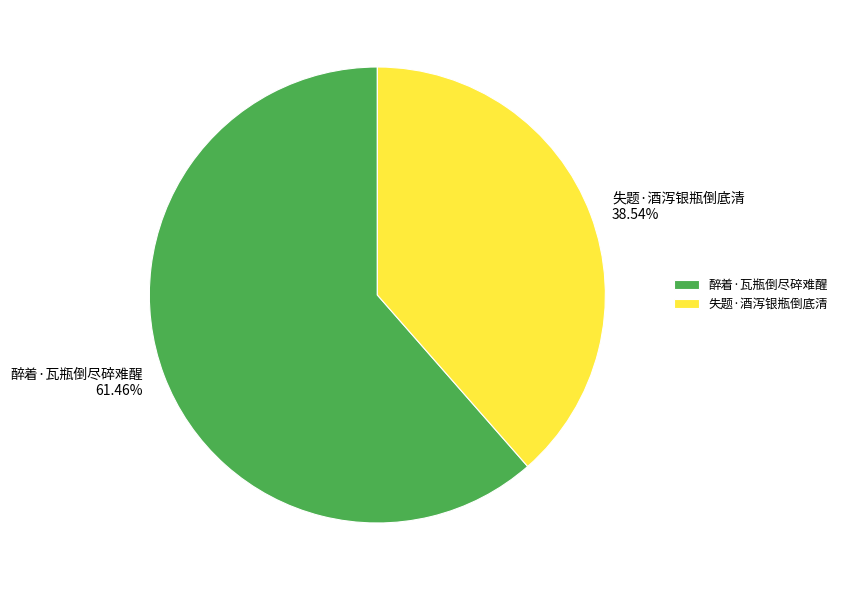

Which has a higher value, 失题·酒泻银瓶倒底清 or 醉着·瓦瓶倒尽碎难醒?

醉着·瓦瓶倒尽碎难醒